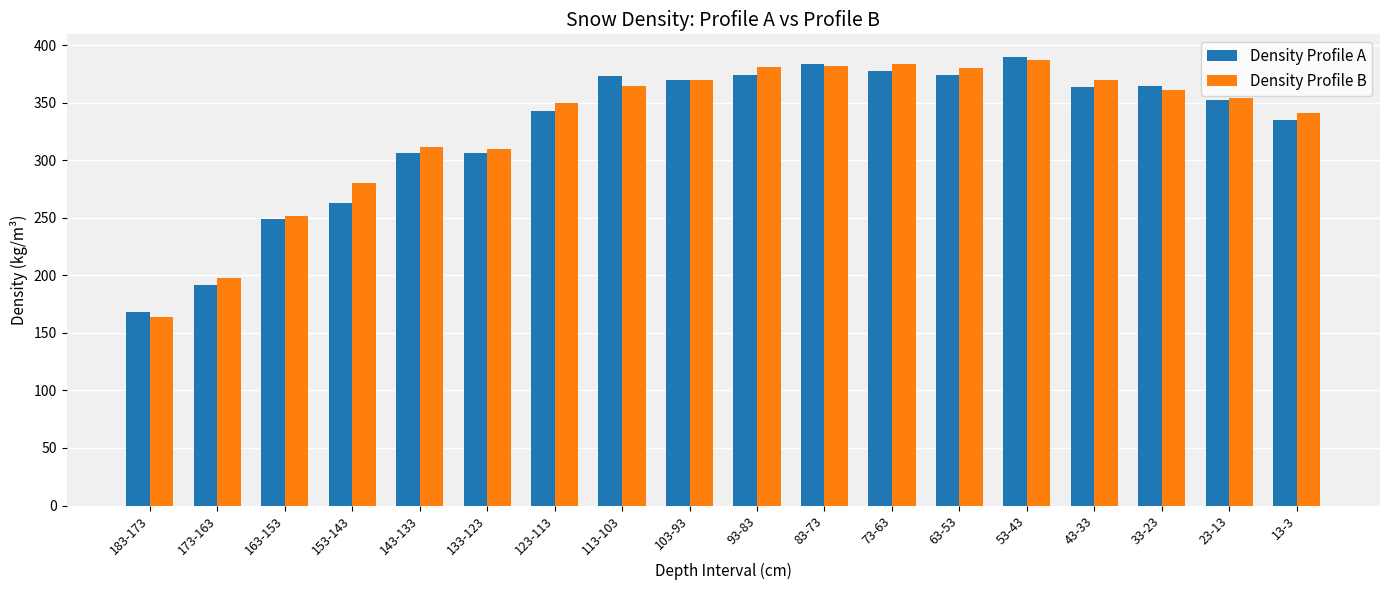

What is the sum of all Density Profile B values?

5941